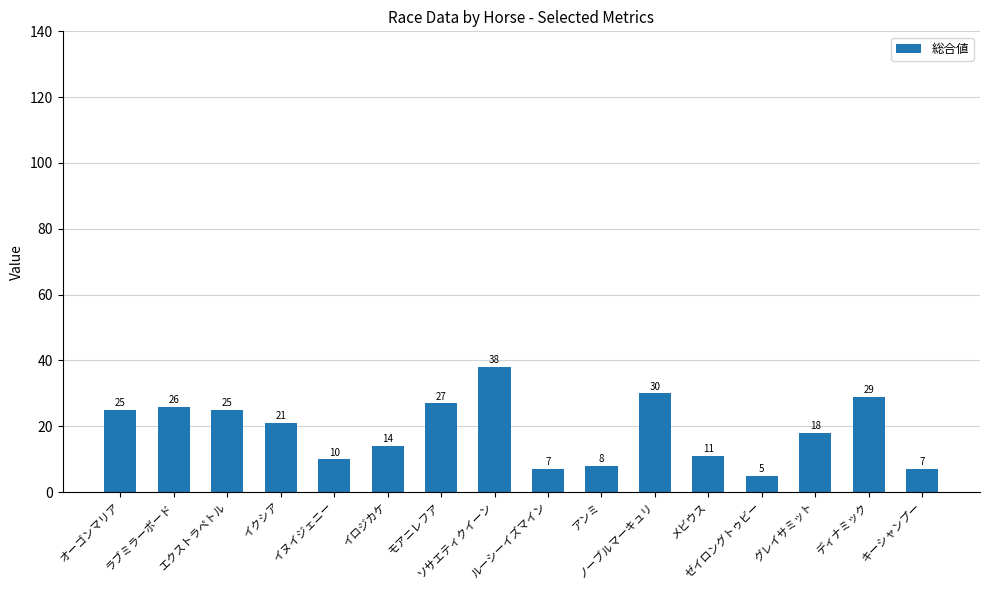

What is the difference between the maximum and minimum values?

33